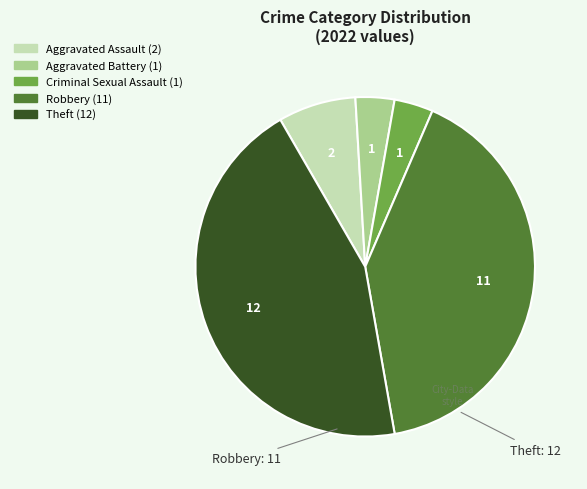

Does any single category account for the majority?

No